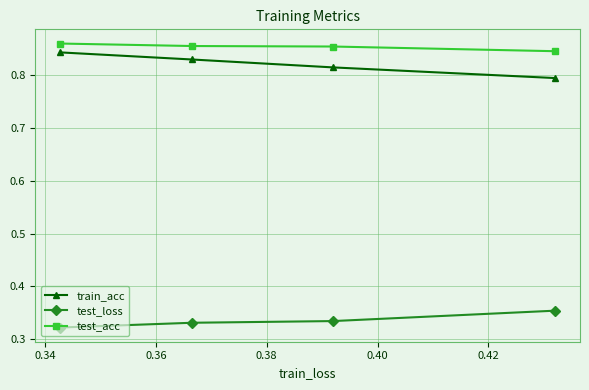

Which series has the largest total across all categories?

test_acc